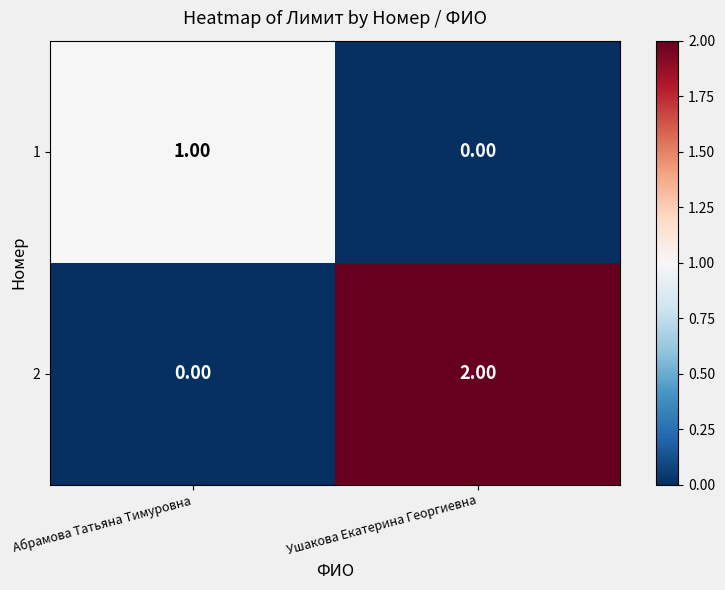

Where is 2 nearest to the value 1?

Абрамова Татьяна Тимуровна